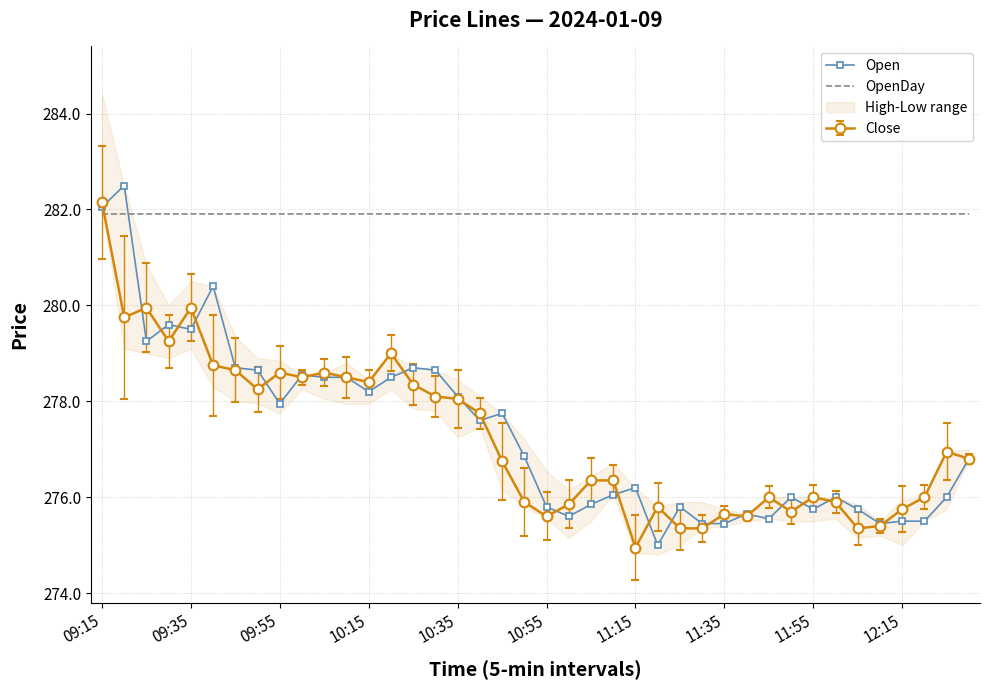

True or false: Open has a value of 277.9 at 09:55.

True